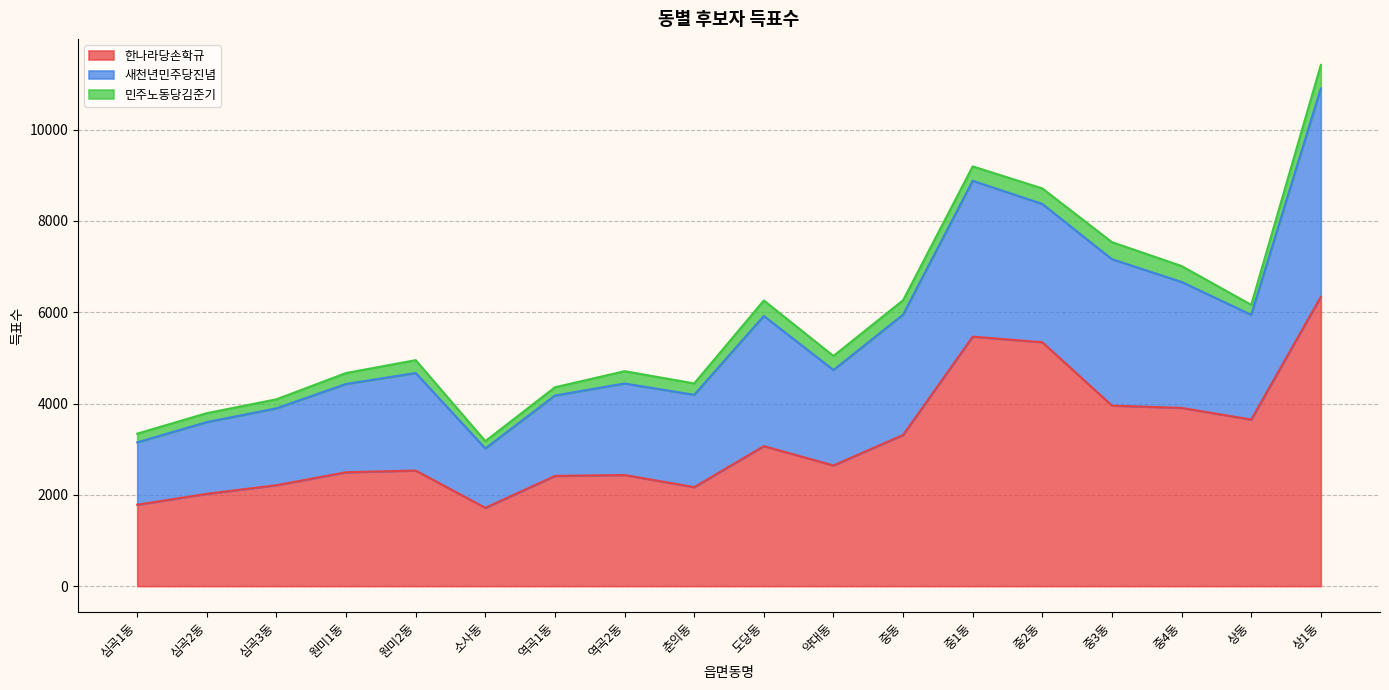

How many values in the 새천년민주당진념 series are below 2137?

9